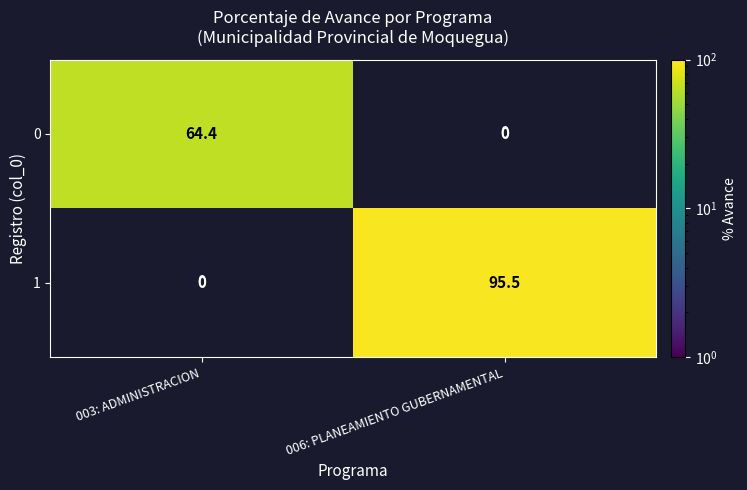

List the series in order of their overall mean, highest first.

1, 0